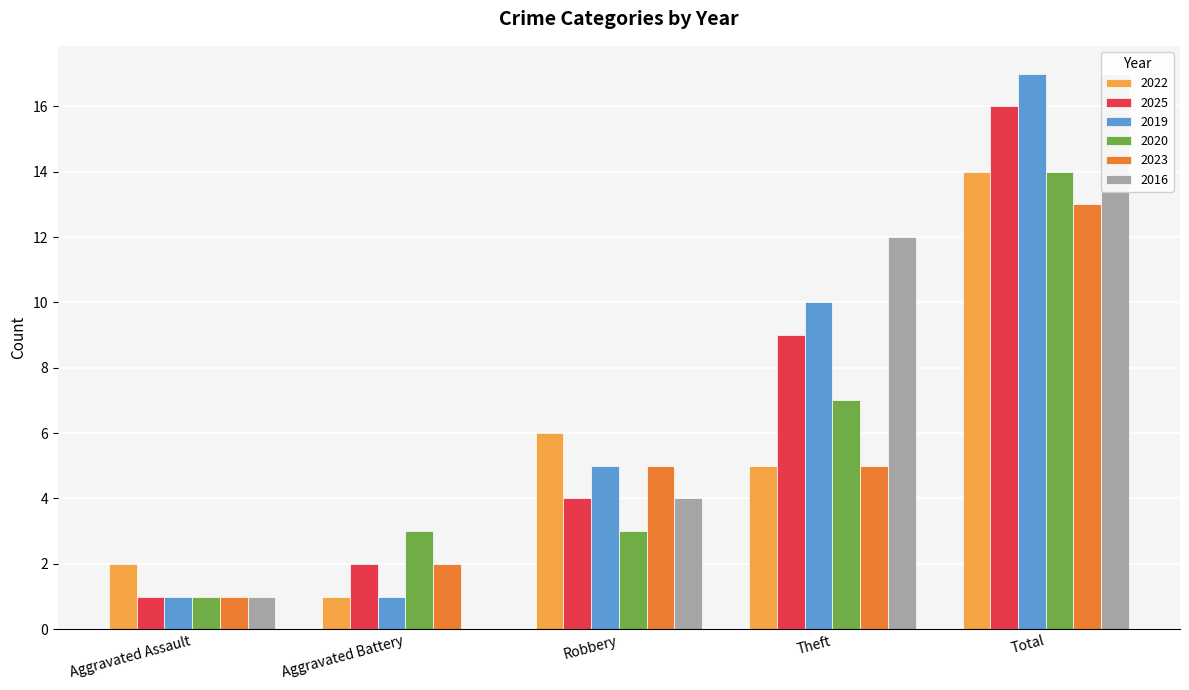

Reading right to left, transcribe all the data shown in this chart.

2022: 14	5	6	1	2
2025: 16	9	4	2	1
2019: 17	10	5	1	1
2020: 14	7	3	3	1
2023: 13	5	5	2	1
2016: 17	12	4	0	1